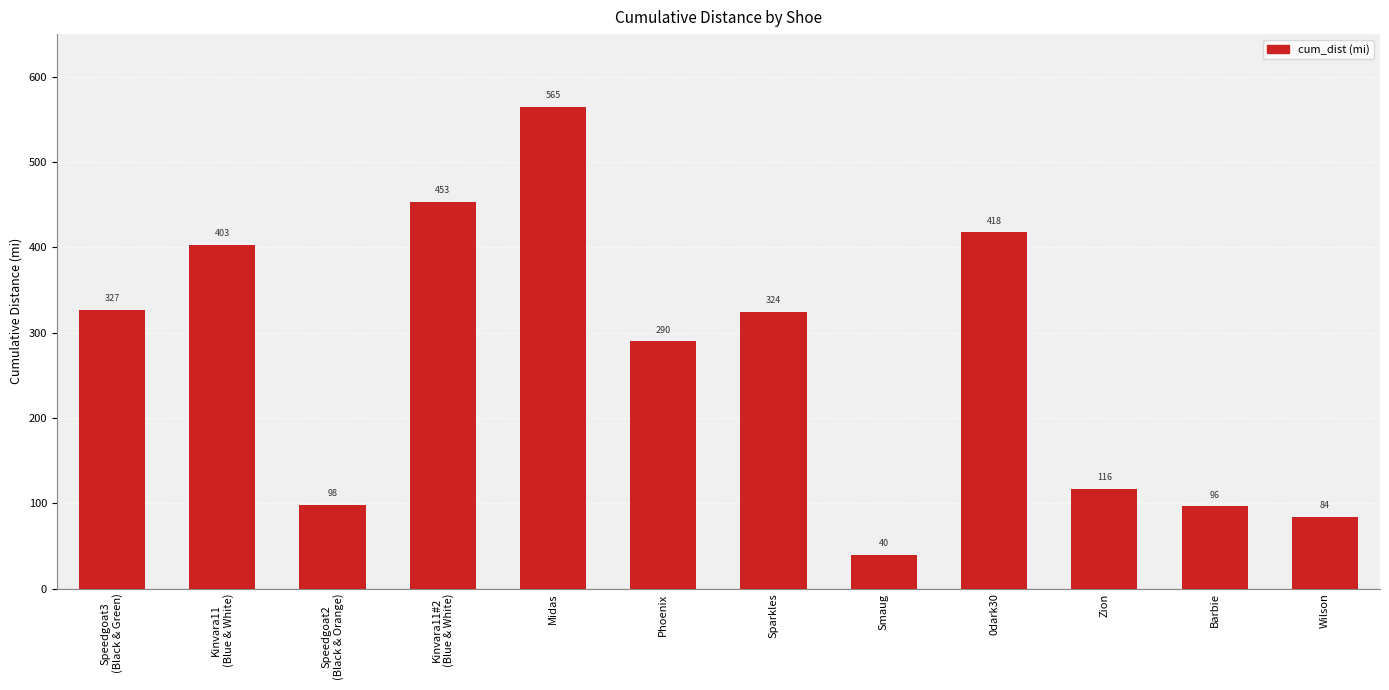

What is the label of the 9th bar from the right?

Kinvara11#2
(Blue & White)